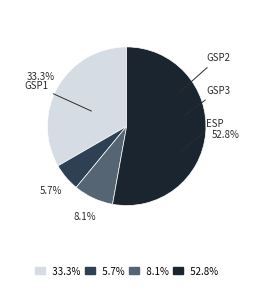

Is there any slice that represents more than half of the pie?

Yes